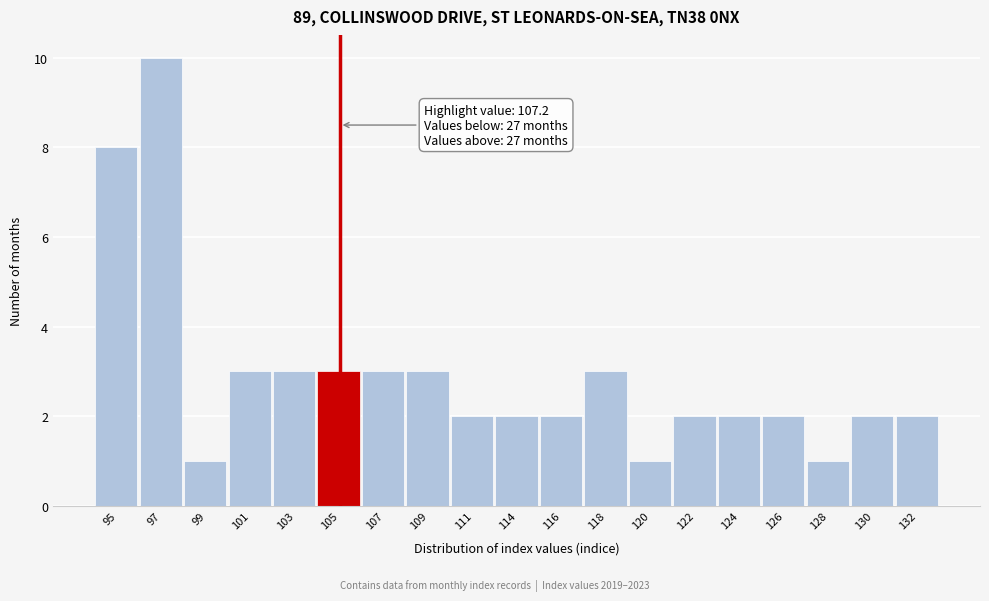

Reading left to right, extract all data points from this chart.

8	10	1	3	3	3	3	3	2	2	2	3	1	2	2	2	1	2	2